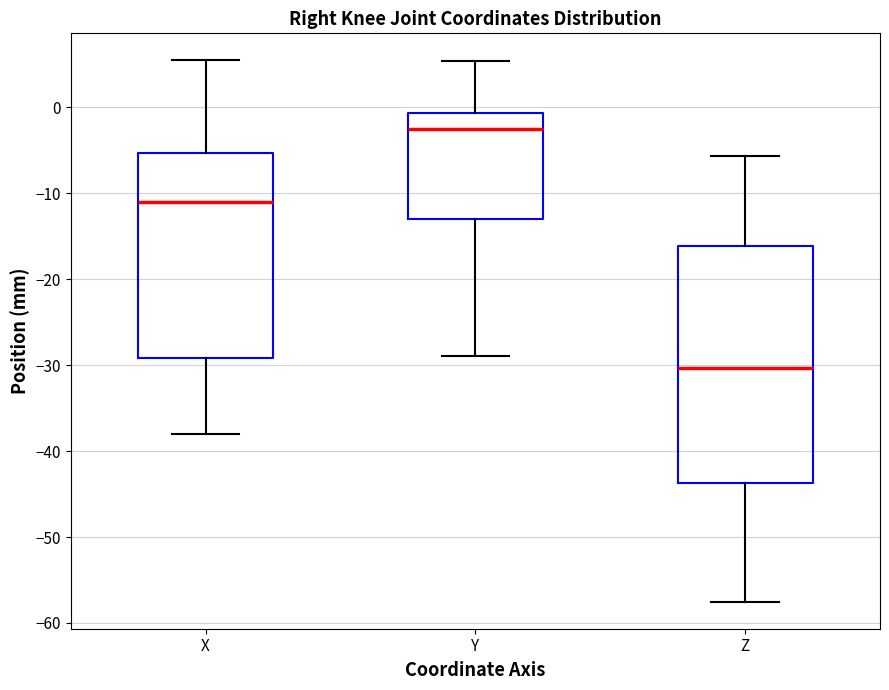

Which box has the highest median line?

Y